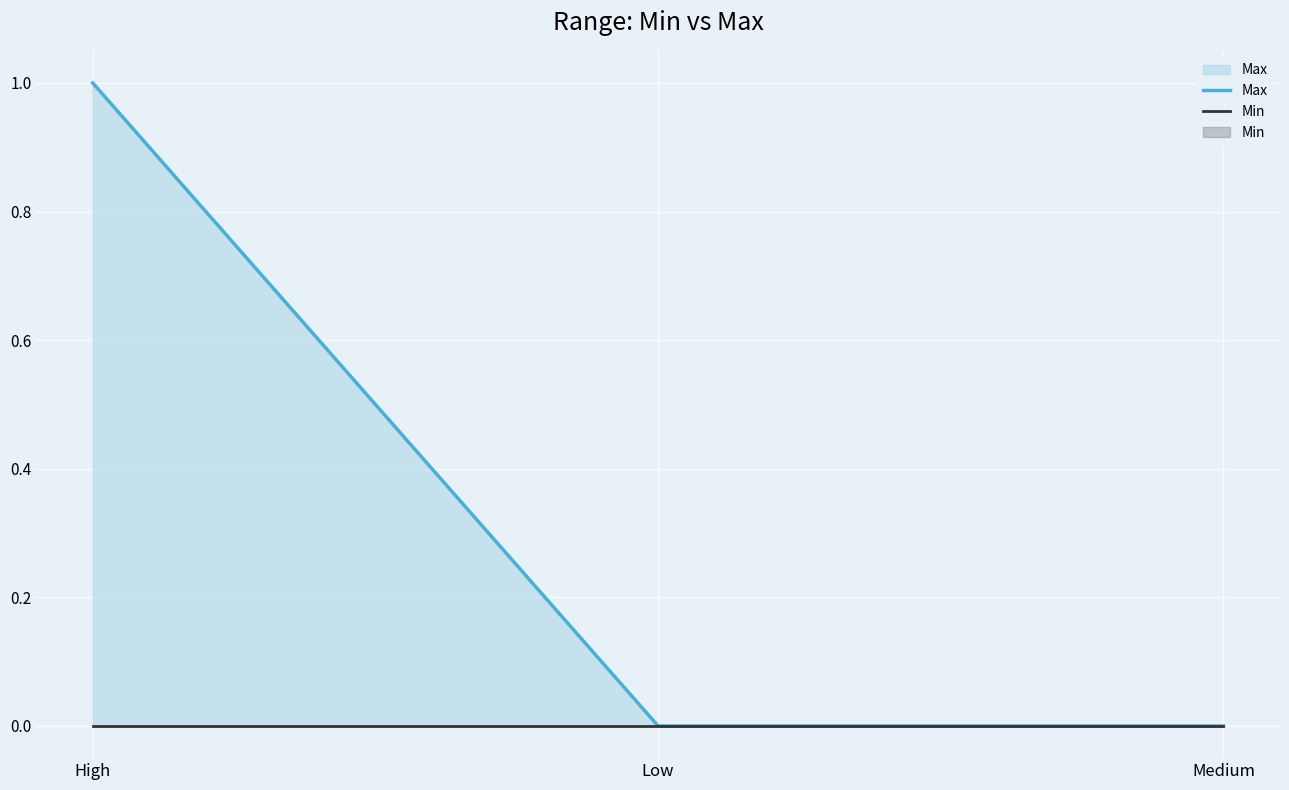

What is the label of the 3rd point from the right?

High